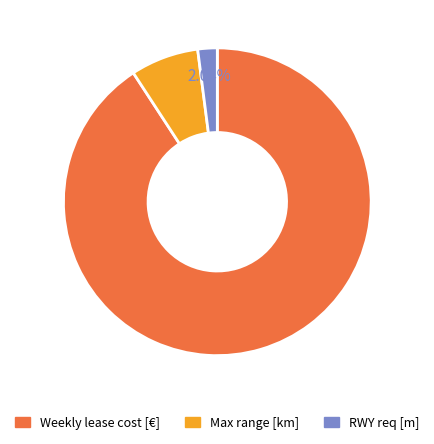

Is there a majority slice in this chart?

Yes